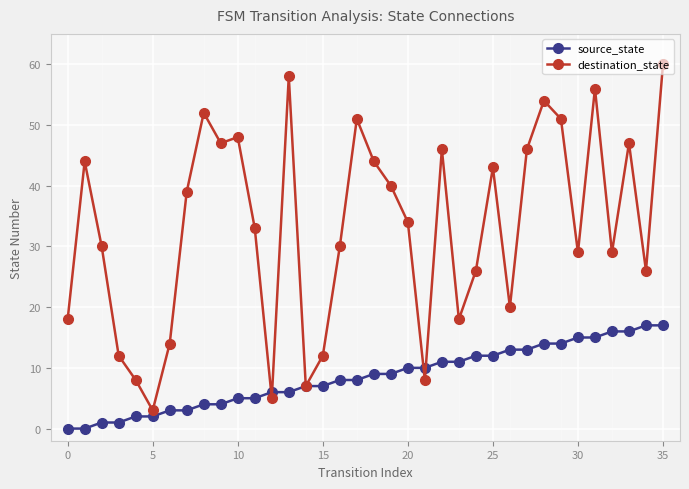

Which series has the widest spread of values?

destination_state